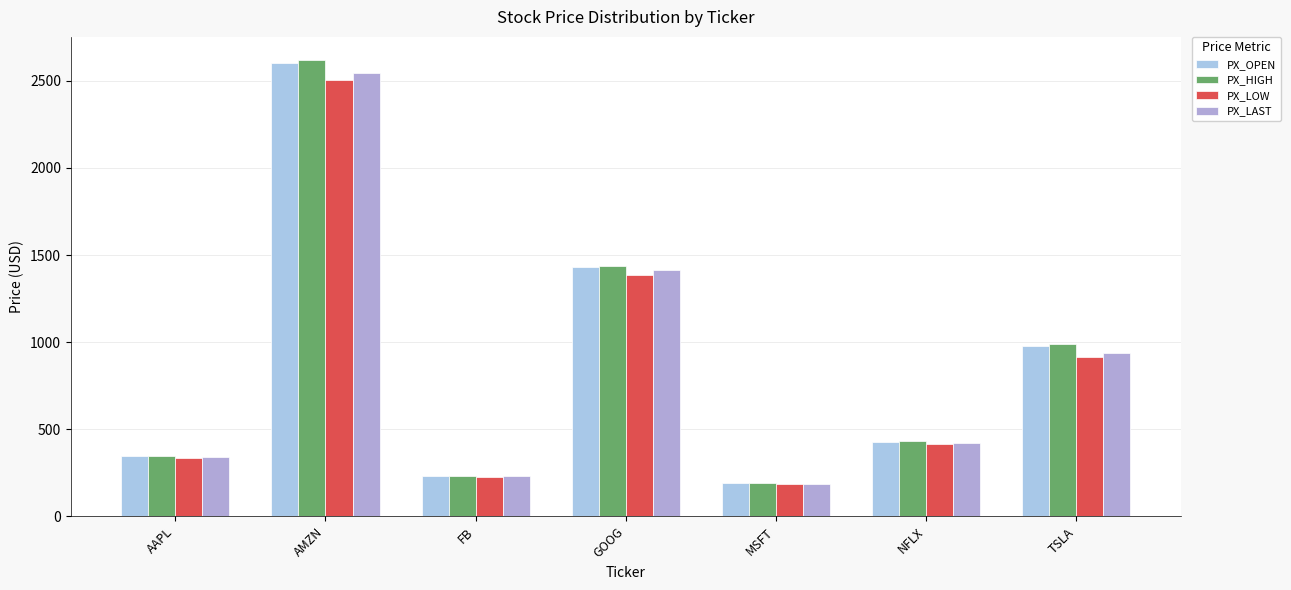

The value of PX_LOW at TSLA is 912.6. True or false?

True